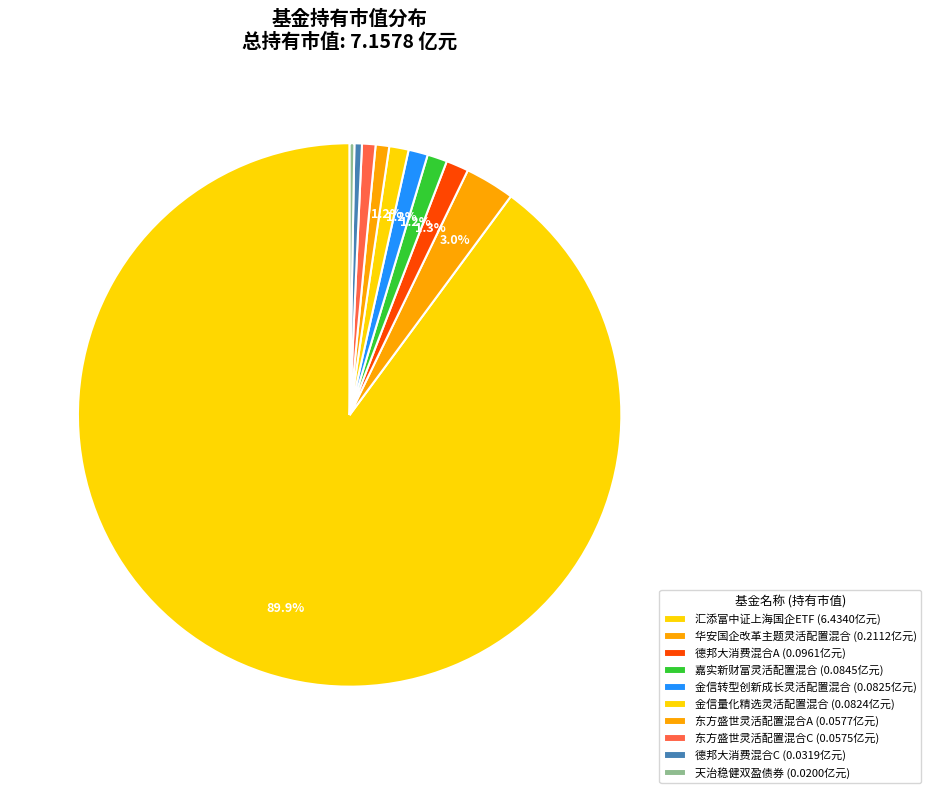

Count the number of slices in the pie.

10